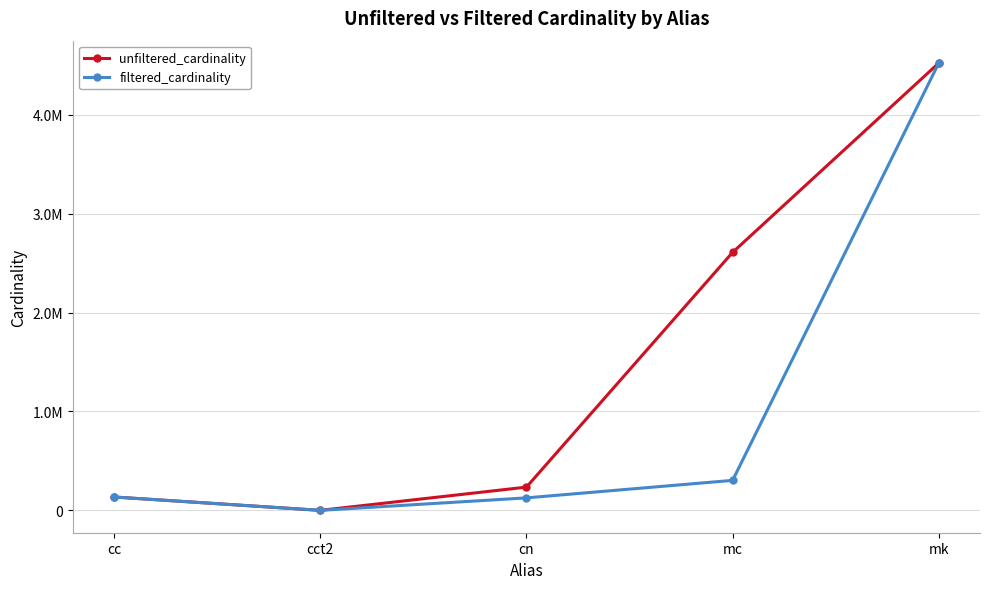

True or false: unfiltered_cardinality and filtered_cardinality cross at least once.

False